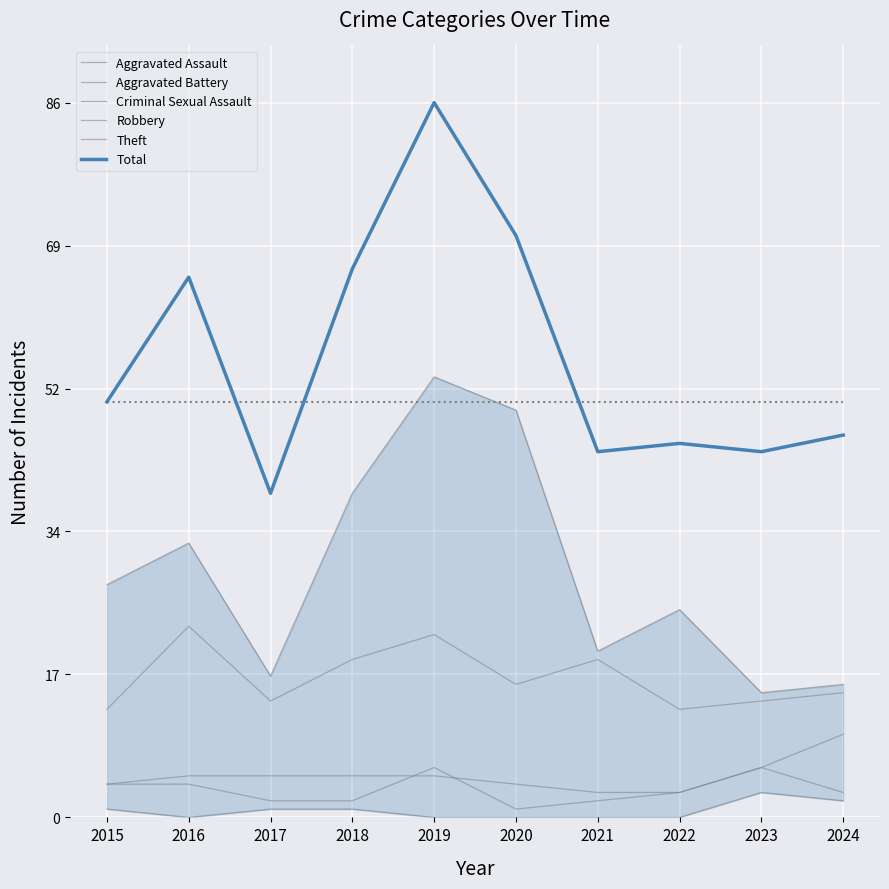

The value of Criminal Sexual Assault at 2022 is 0.0. True or false?

False